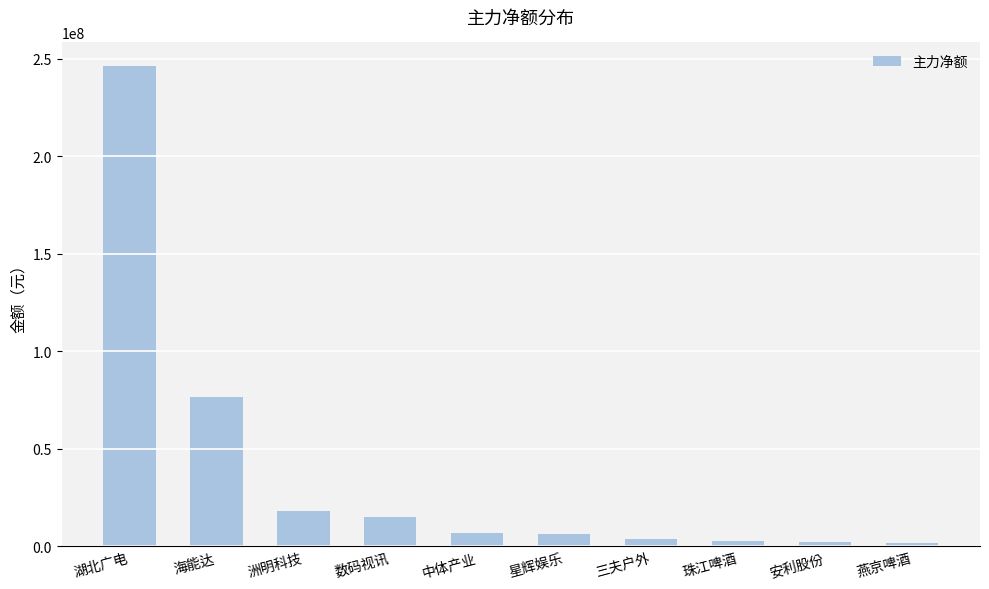

What is the sum of all values?

378599949